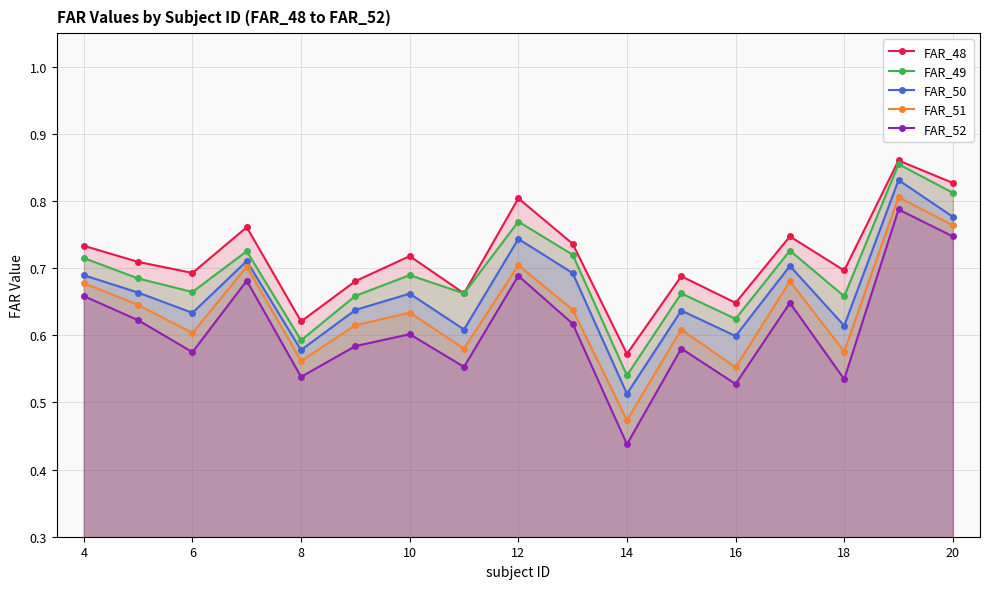

How many lines are shown in the chart?

5